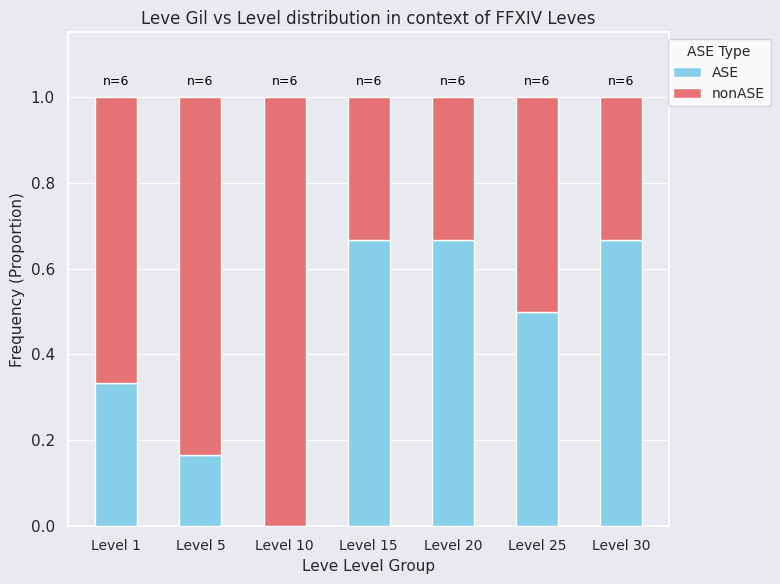

What is the sum of all ASE values?

3.0